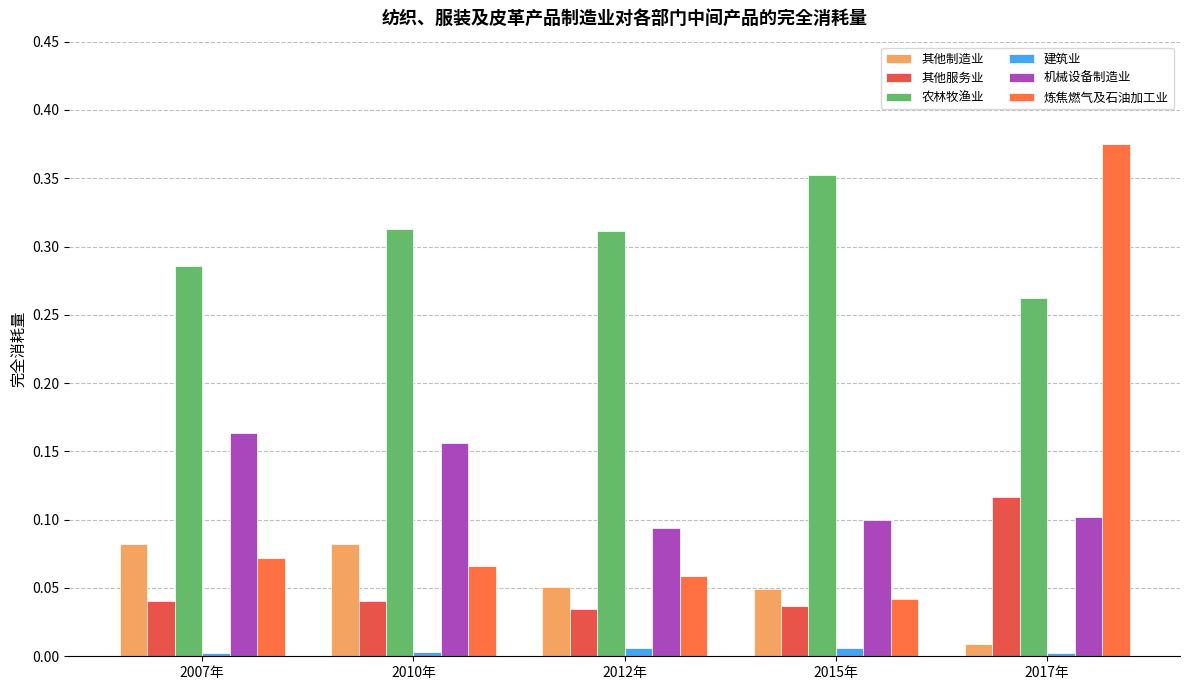

Does the chart contain stacked bars?

No